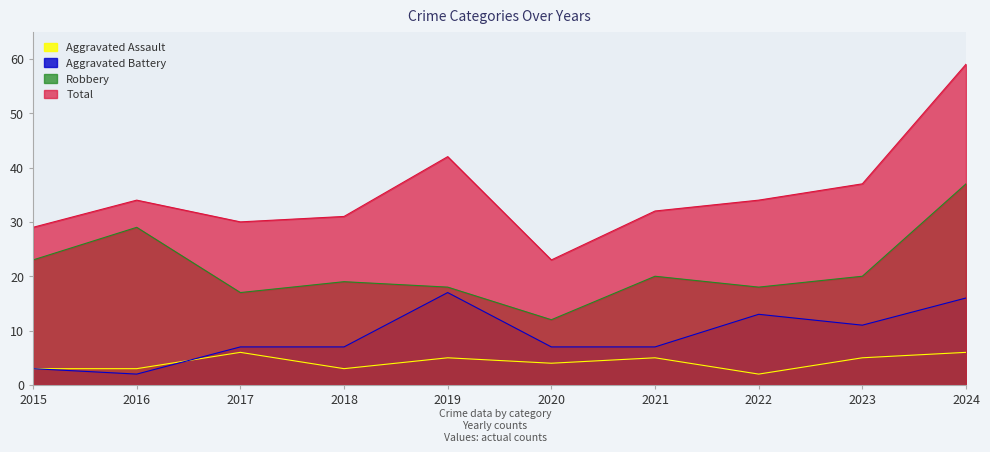

What is the value of the Robbery point at the 9th from the left?

20